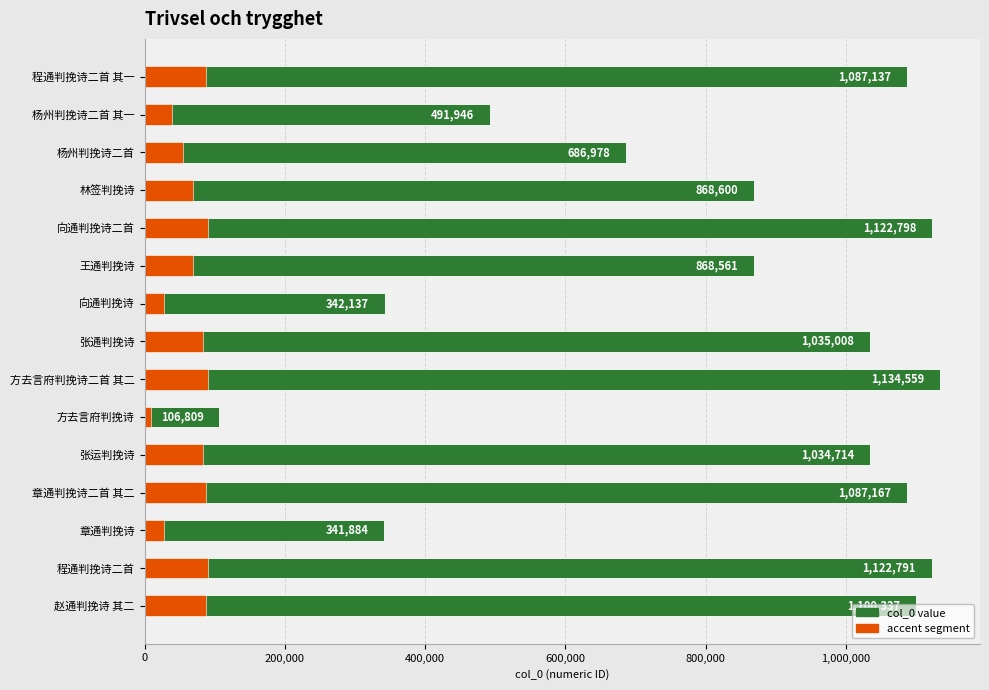

Reading right to left, extract all data points from this chart.

1100337	1122791	341884	1087167	1034714	106809	1134559	1035008	342137	868561	1122798	868600	686978	491946	1087137